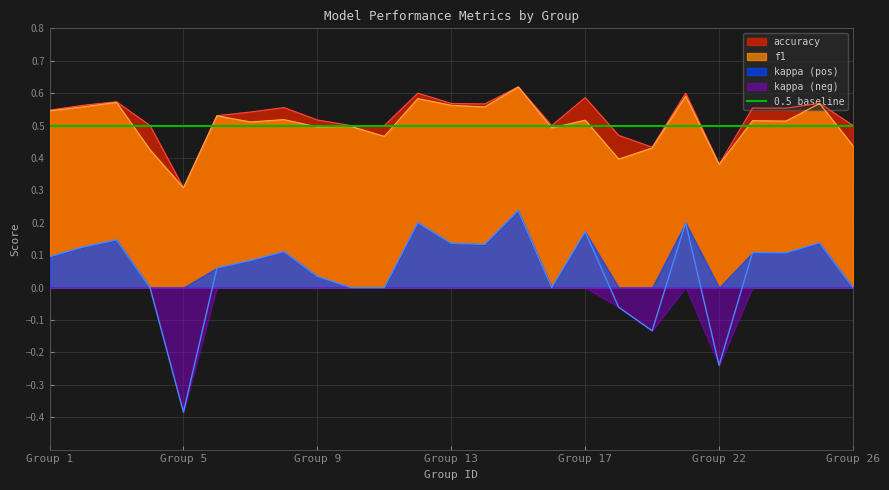

How many data points does each series have?

25